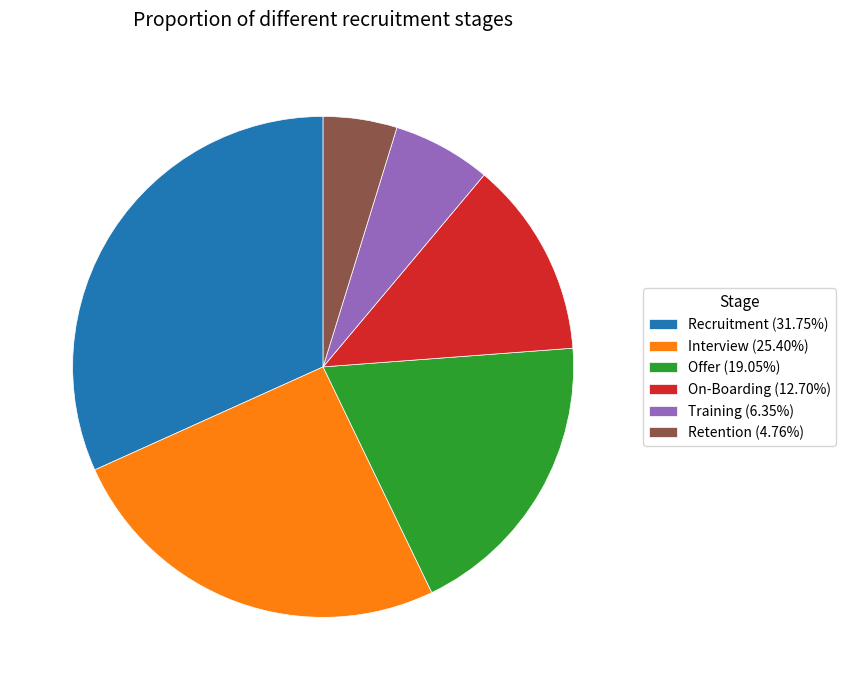

How many slices are in this pie chart?

6